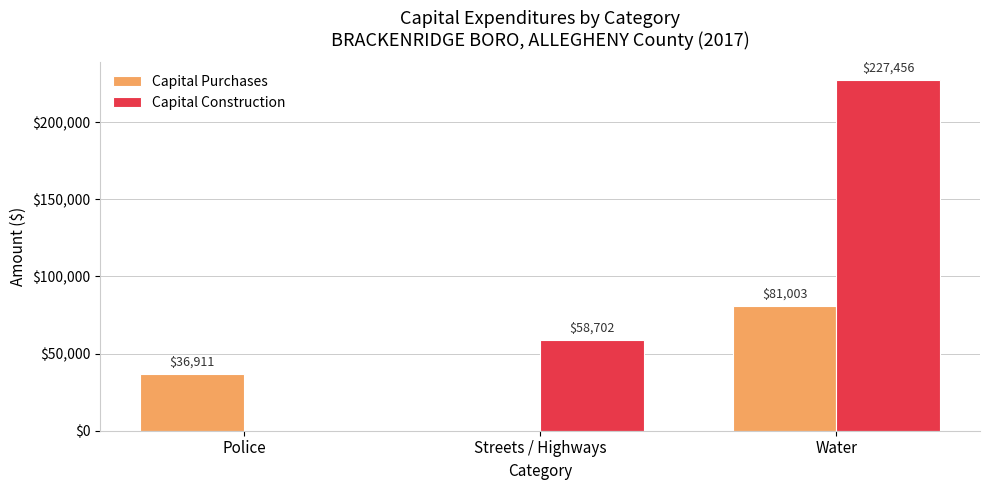

Which category has the highest value in the Capital Purchases series?

Water